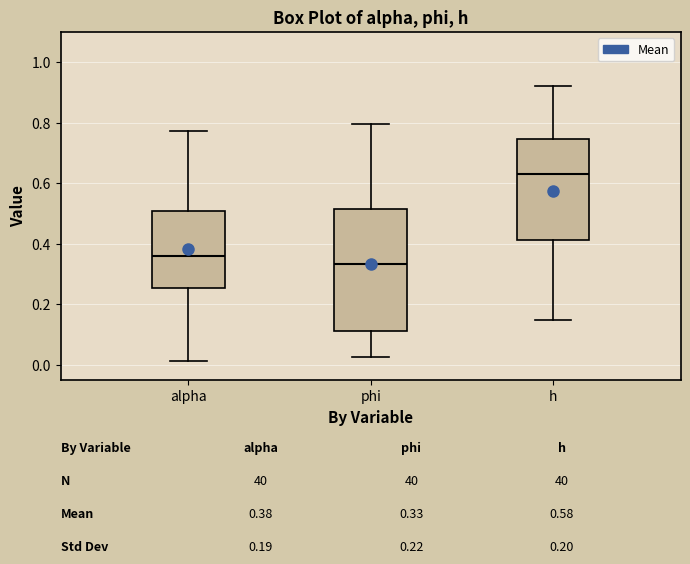

Where does the upper whisker of the box for h end on the y-axis? The values are not printed on the chart, so give them approximately, as read against the axis.

0.92